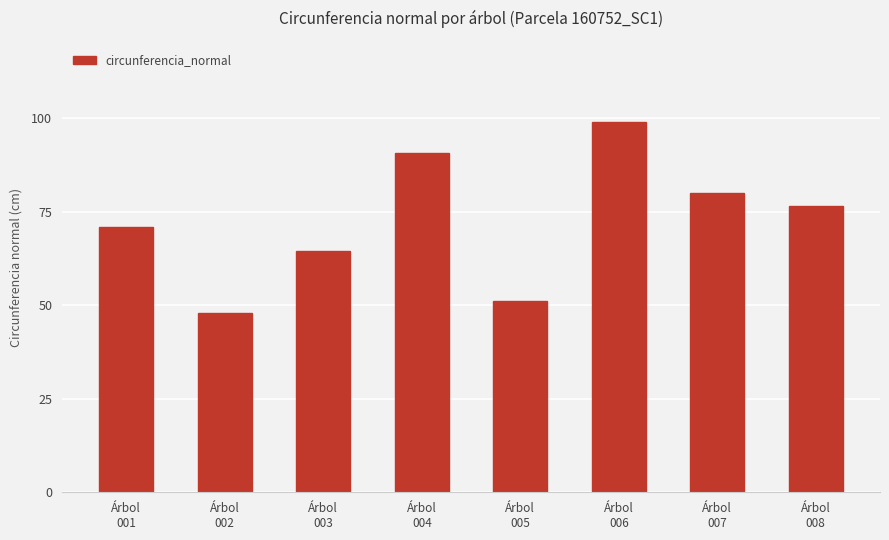

What is the value of the 3rd bar from the left?

64.6